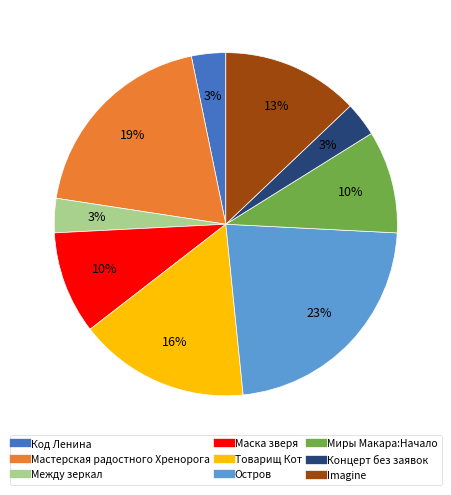

To the nearest percent, what percentage of the pie is Между зеркал?

3%